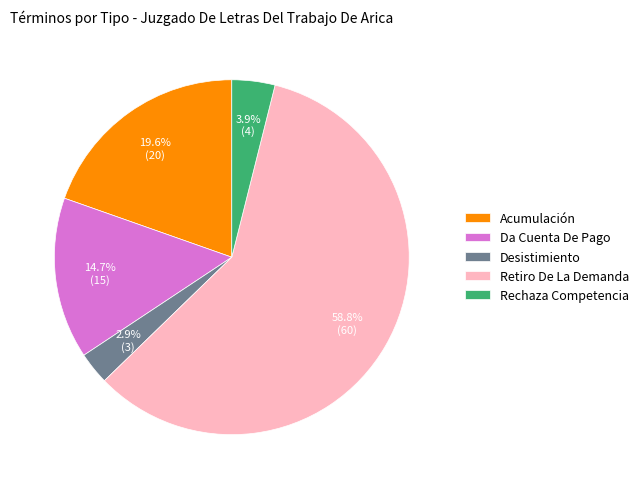

How many segments does this pie chart have?

5